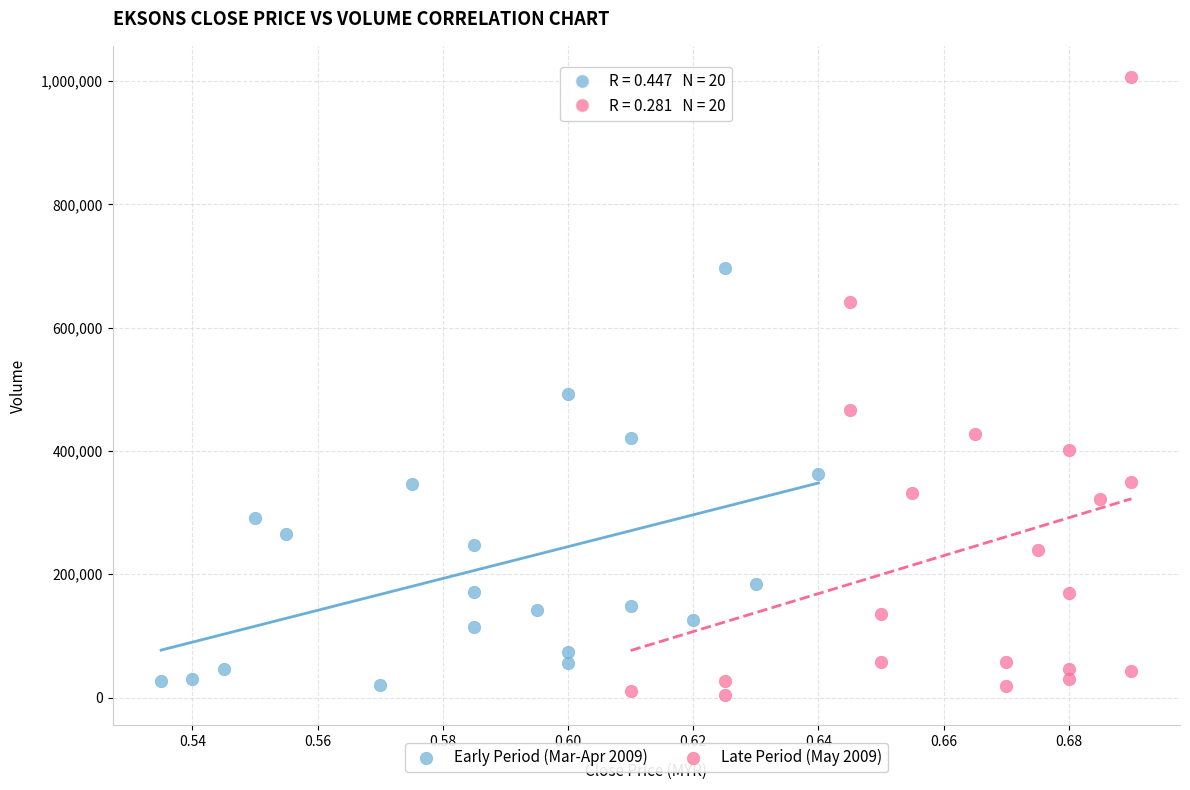

What are all the series names shown in the legend?

Early Period (Mar-Apr 2009), Late Period (May 2009)